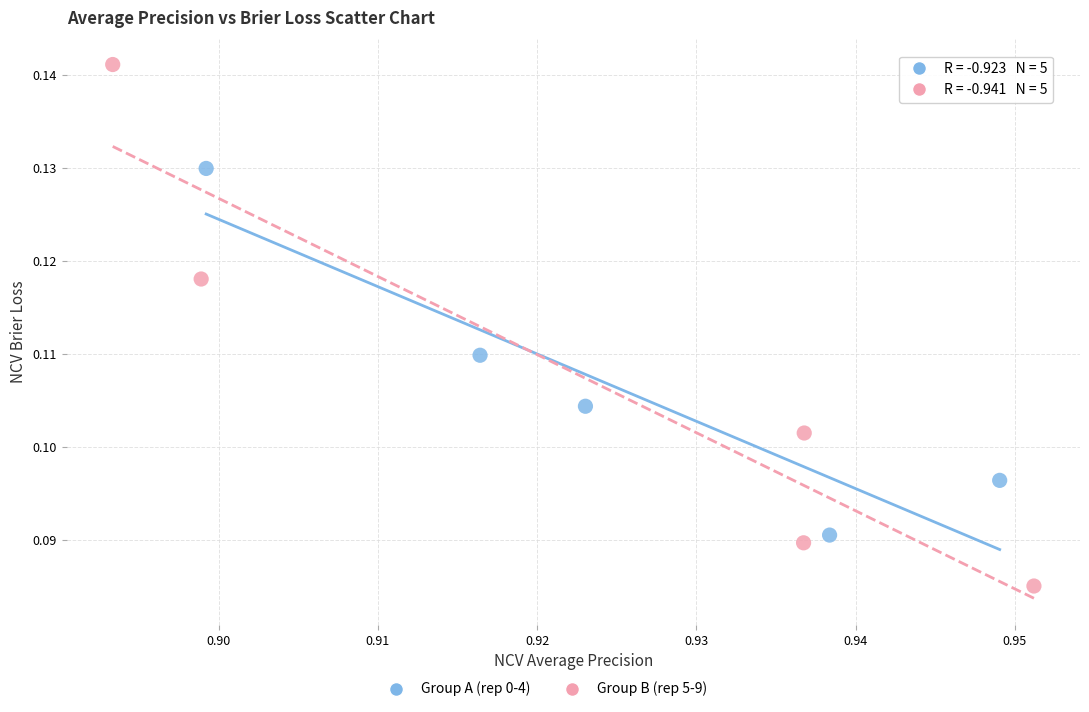

Which series contains the lowest Y value?

Group B (rep 5-9)